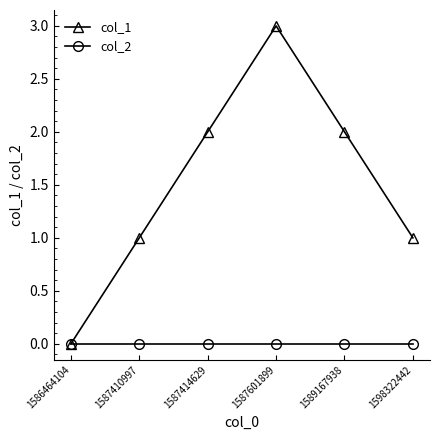

Which series has the widest spread of values?

col_1